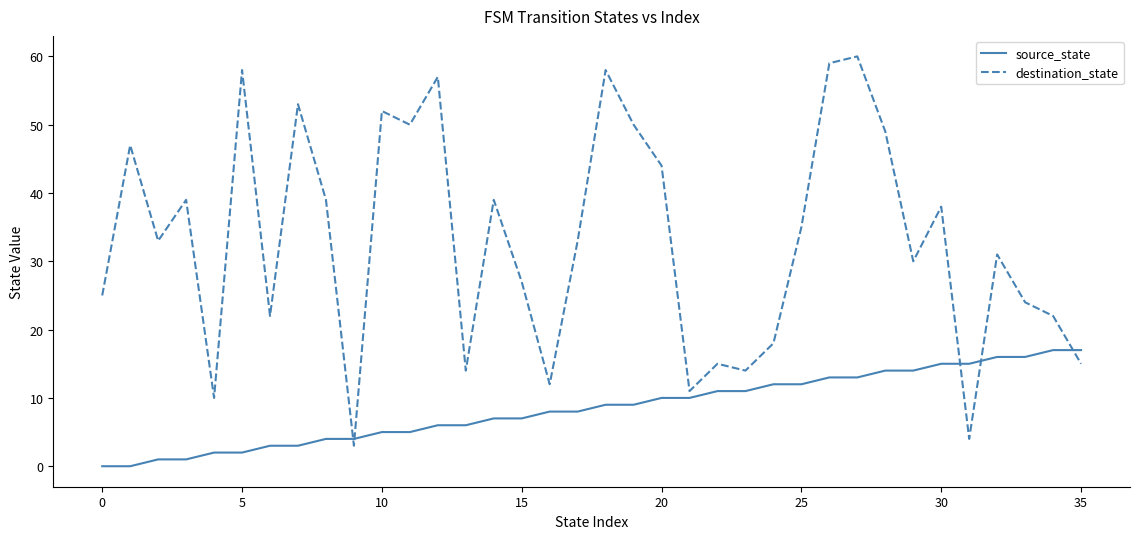

After their last crossing, which series has the higher values: source_state or destination_state?

source_state